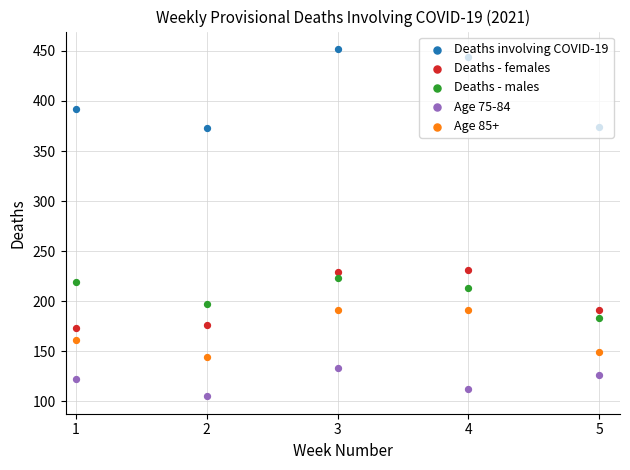

Which series reaches the maximum Y coordinate?

Deaths involving COVID-19